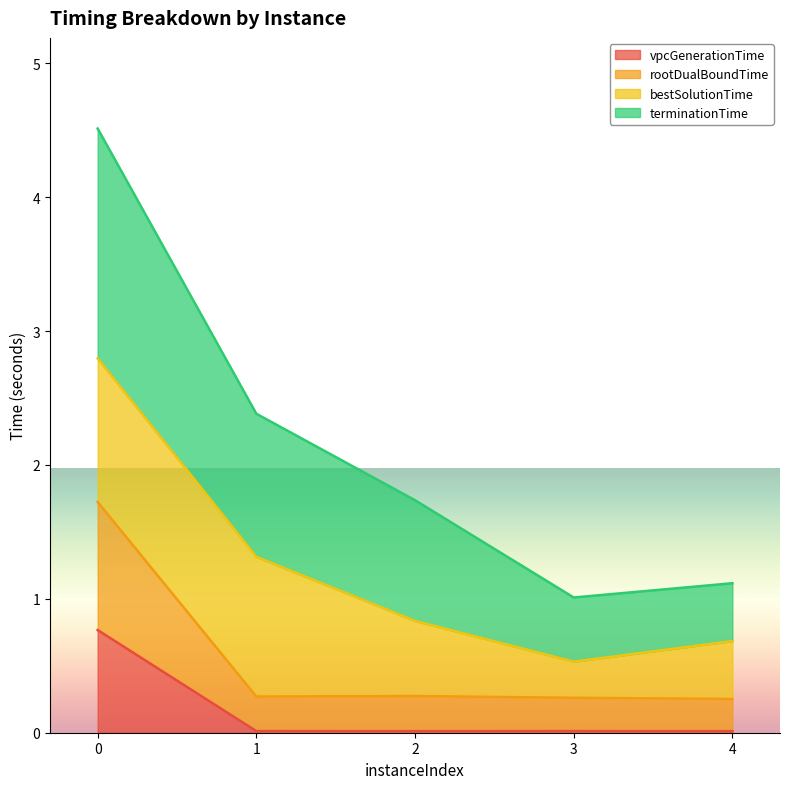

What is the difference between the maximum and minimum values in the rootDualBoundTime series?

1.5